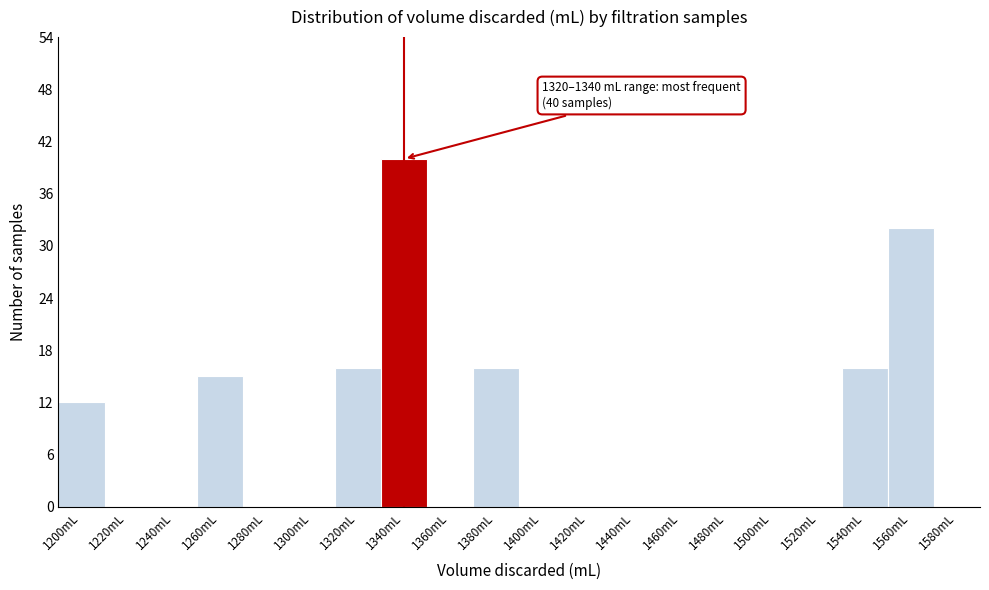

Which range on the x-axis has the tallest bar?

1330 to 1350